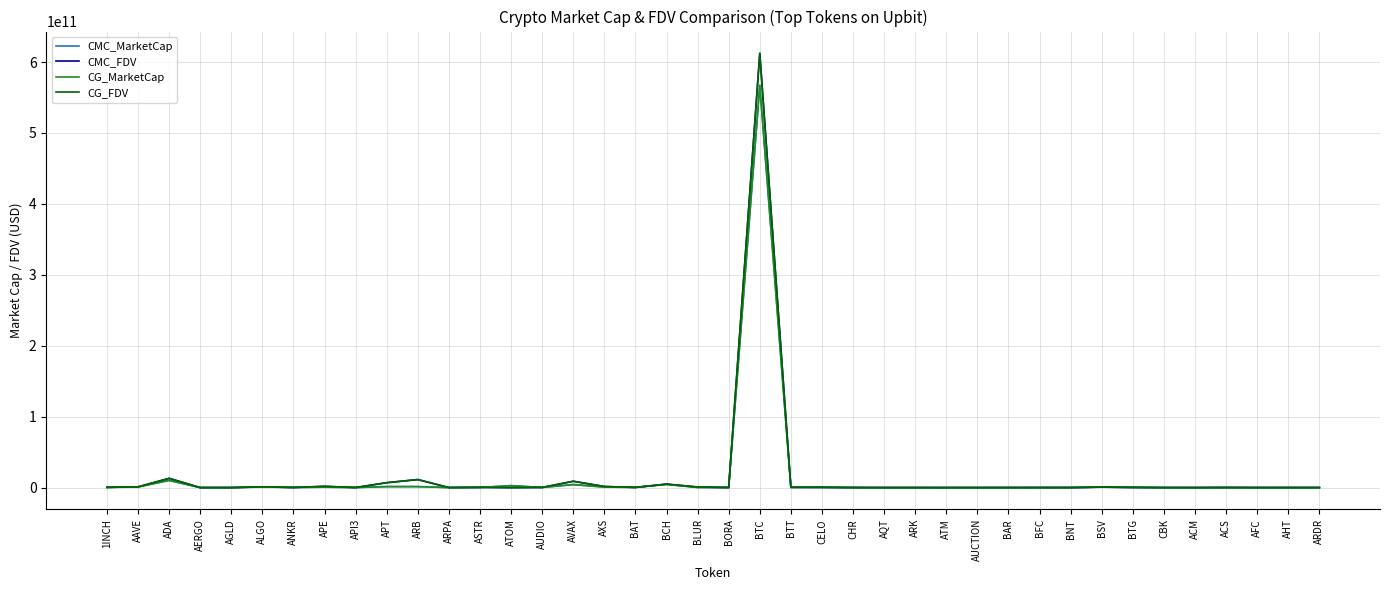

Which category has the highest value across all series?

BTC